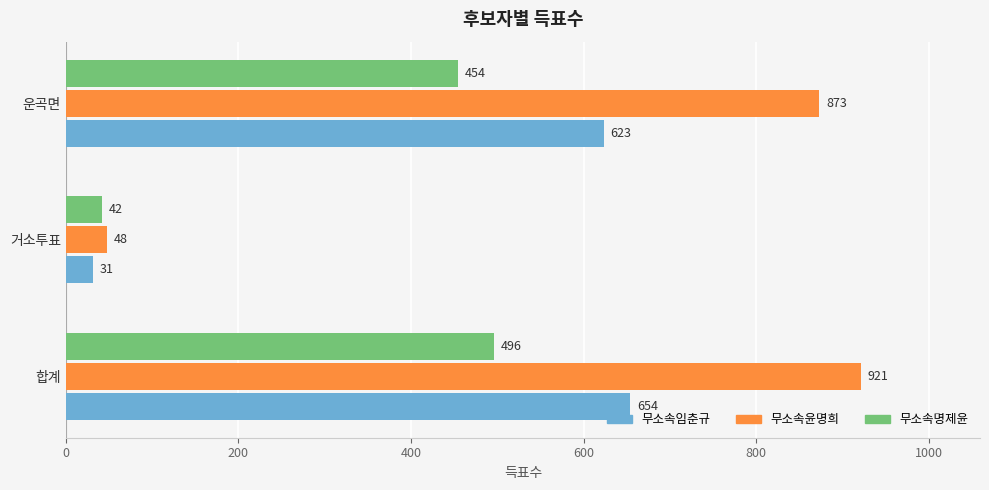

How many distinct data groups are displayed?

3